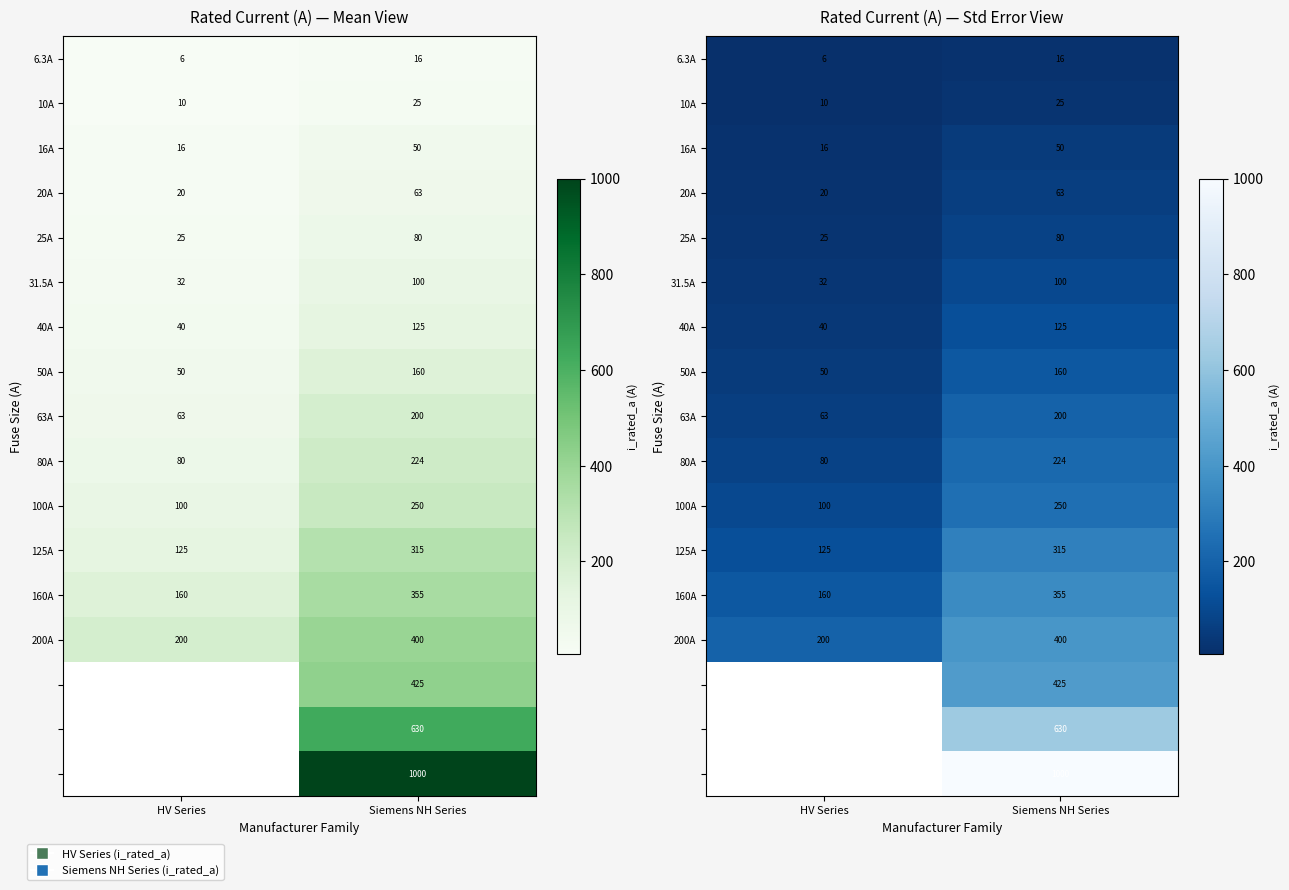

Count the number of categories in the chart.

2